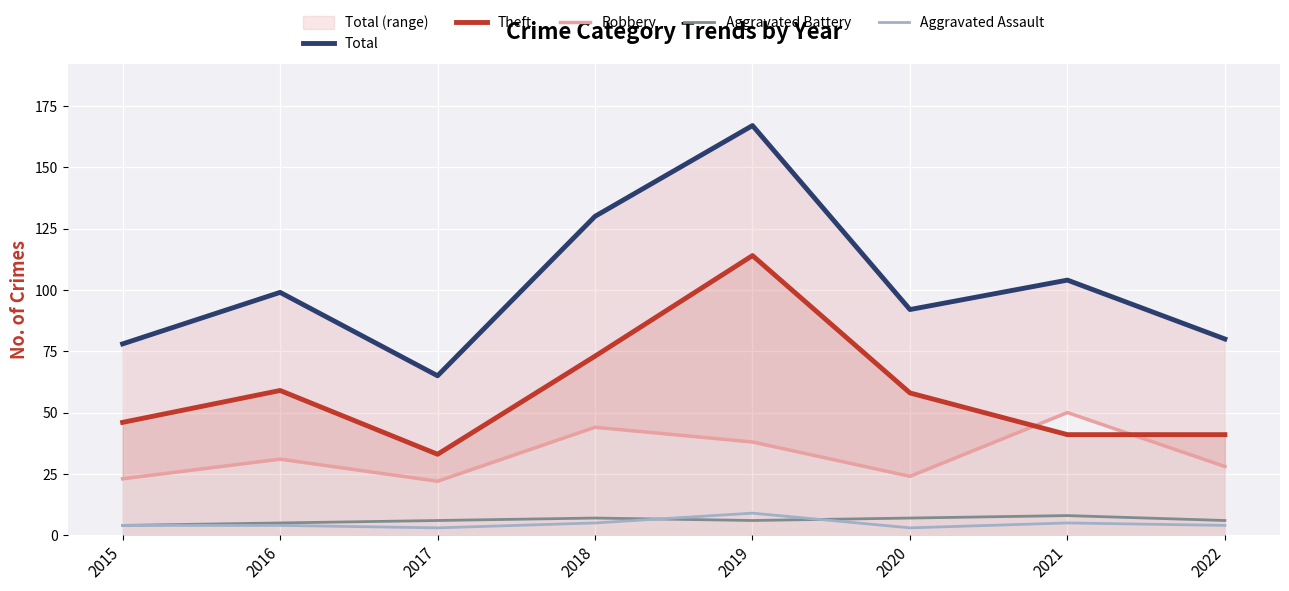

Reading left to right, what are all the values shown in this chart?

Total: 2015=78	2016=99	2017=65	2018=130	2019=167	2020=92	2021=104	2022=80
Theft: 2015=46	2016=59	2017=33	2018=73	2019=114	2020=58	2021=41	2022=41
Robbery: 2015=23	2016=31	2017=22	2018=44	2019=38	2020=24	2021=50	2022=28
Aggravated Battery: 2015=4	2016=5	2017=6	2018=7	2019=6	2020=7	2021=8	2022=6
Aggravated Assault: 2015=4	2016=4	2017=3	2018=5	2019=9	2020=3	2021=5	2022=4